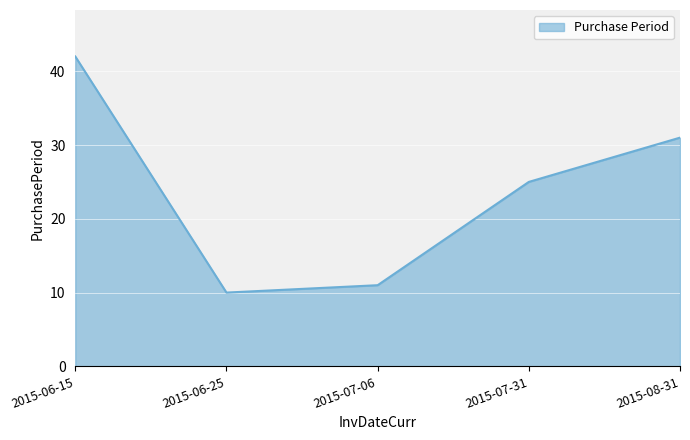

Is it true that the value at 2015-06-15 is 58?

False